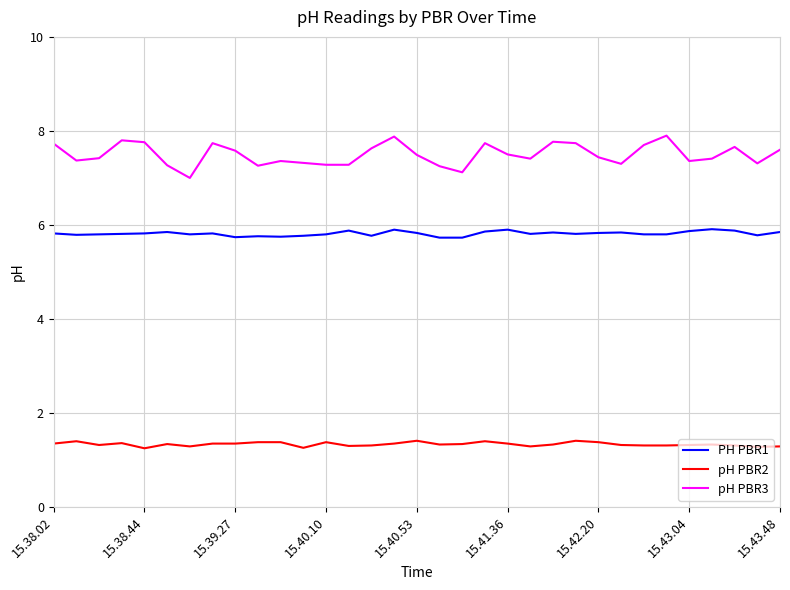

What is the maximum value for pH PBR3?

7.9